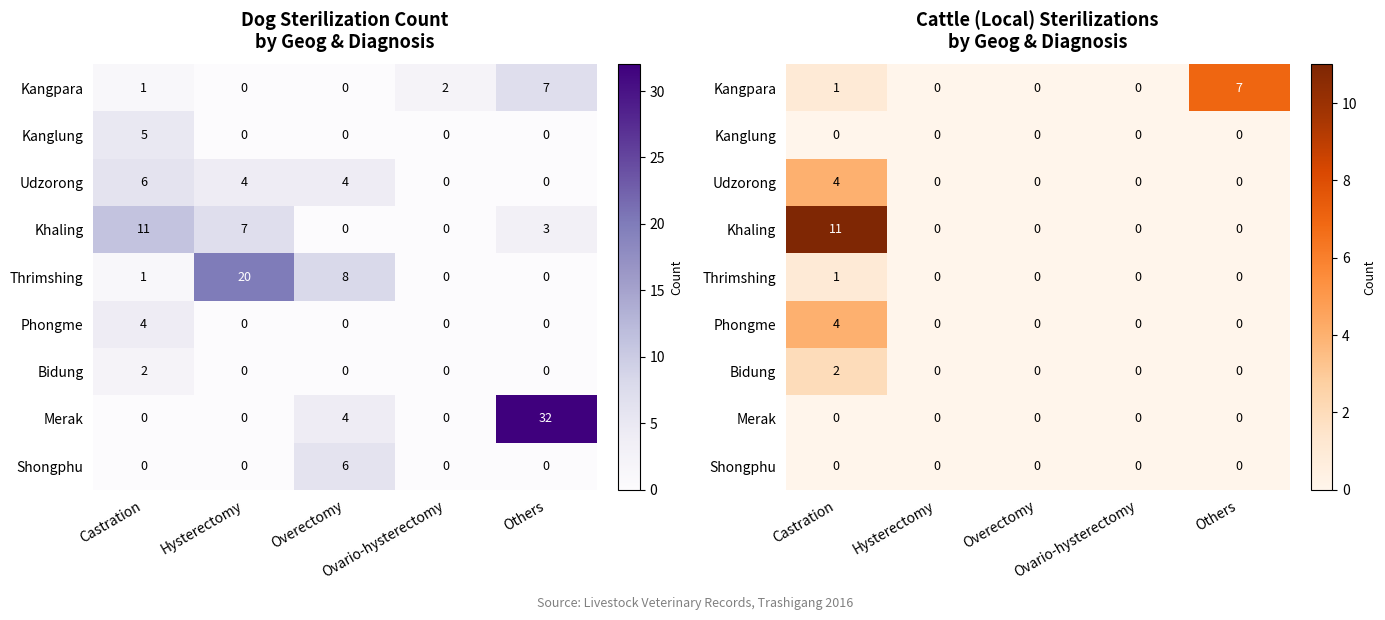

At which category does the chart reach its peak across all series?

Castration